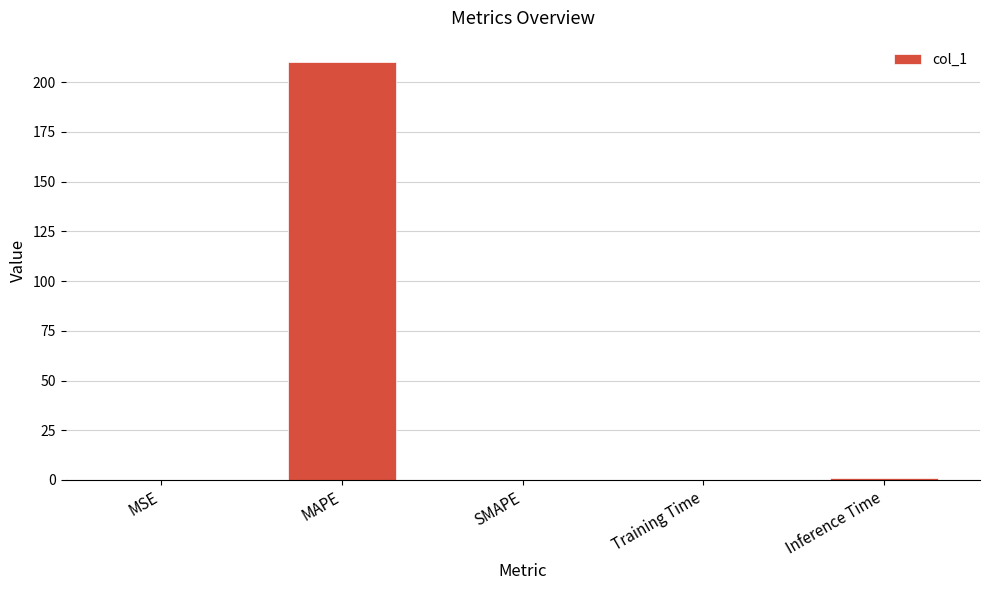

Is it true that the value at SMAPE is -81.7?

False